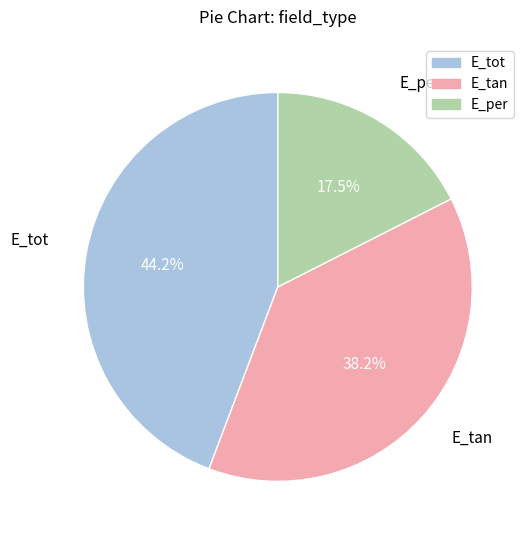

True or false: E_per accounts for 26% of the total.

False